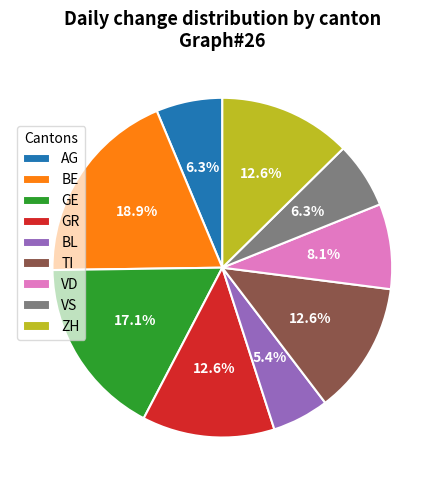

What is the smallest slice in the pie chart?

BL